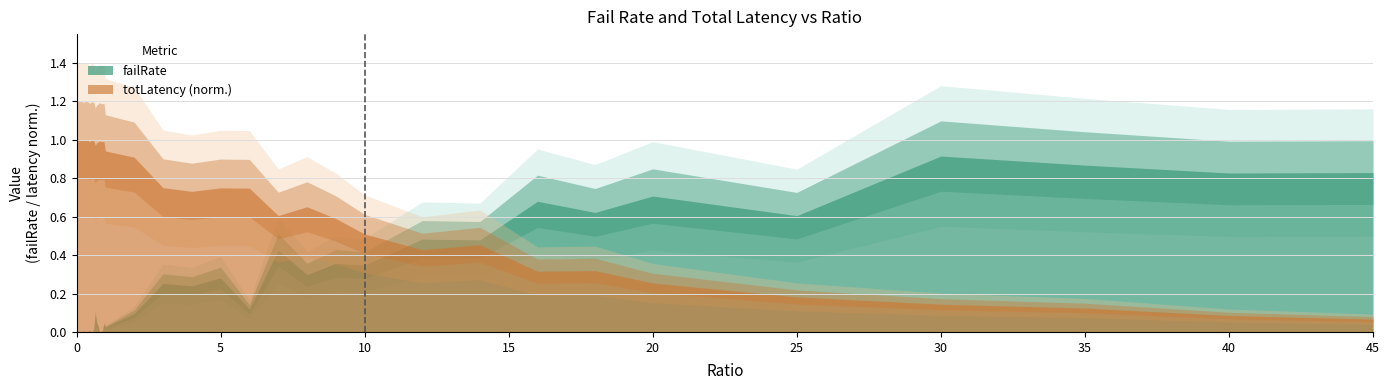

How many lines are shown in the chart?

2